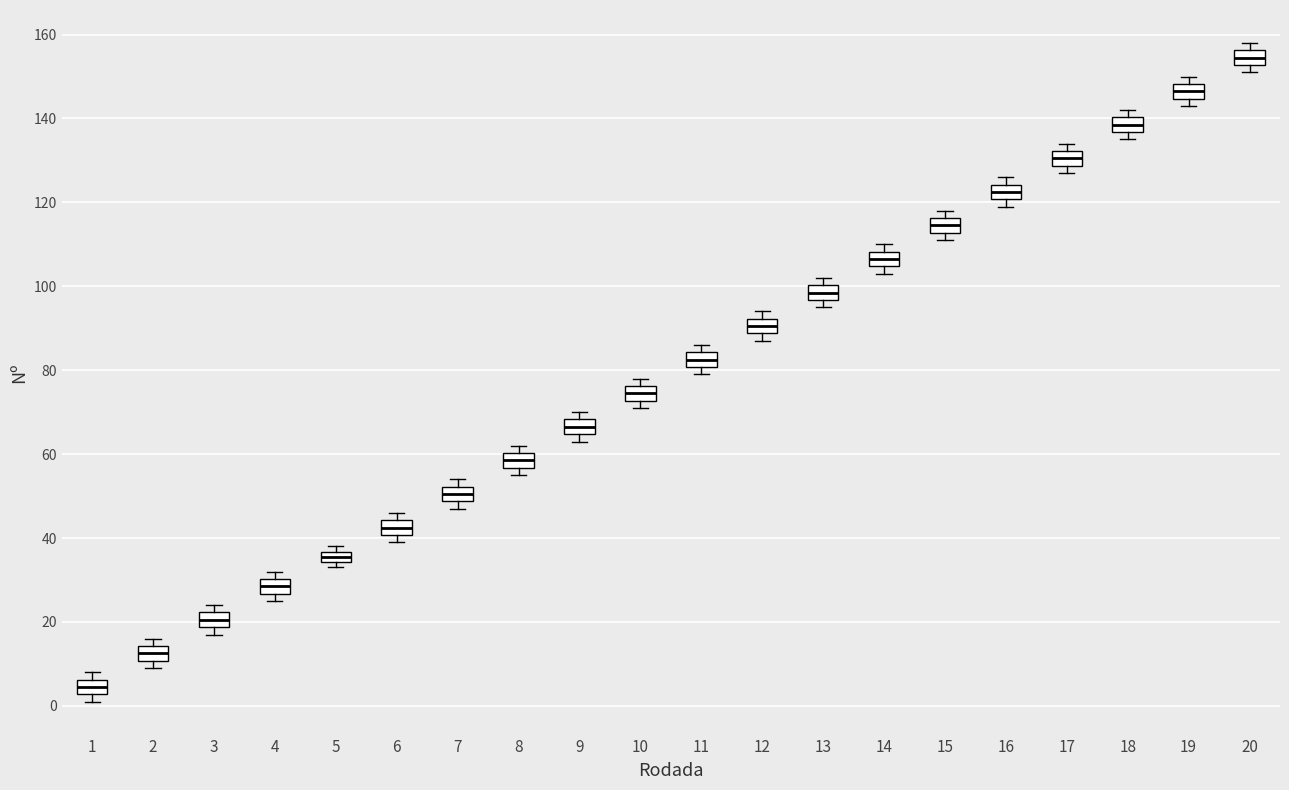

Which box has the highest median line?

20